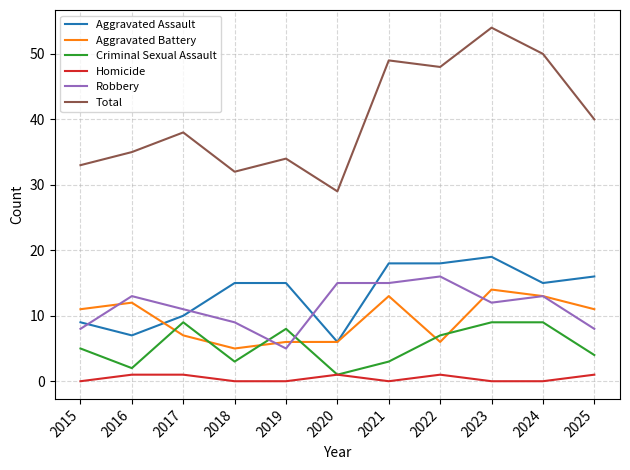

What is the lowest value of the Robbery series?

5